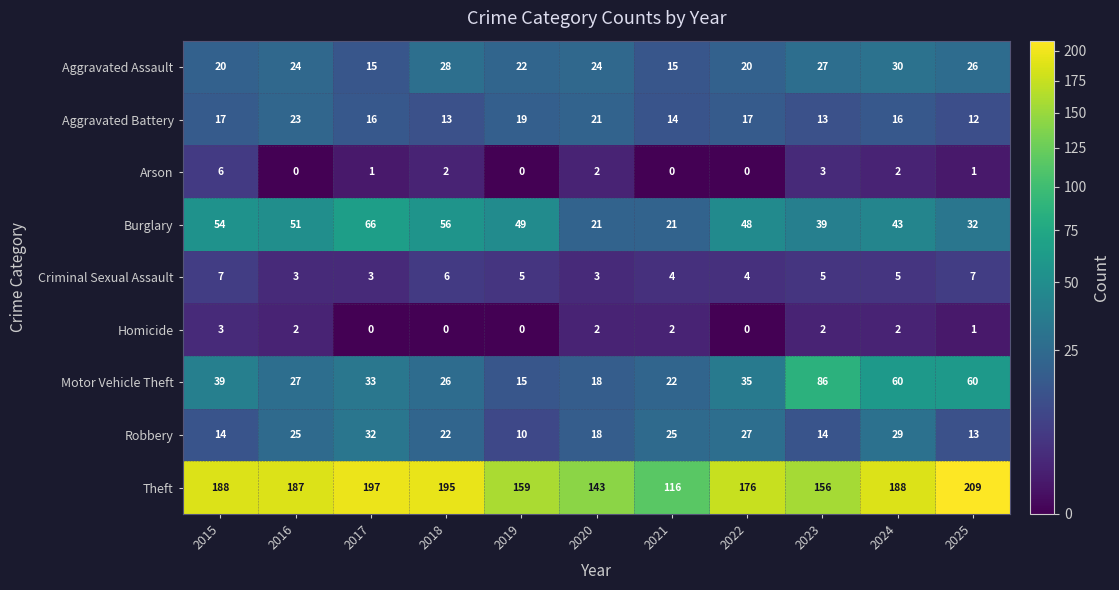

What is the total value across all series at 2017?

363